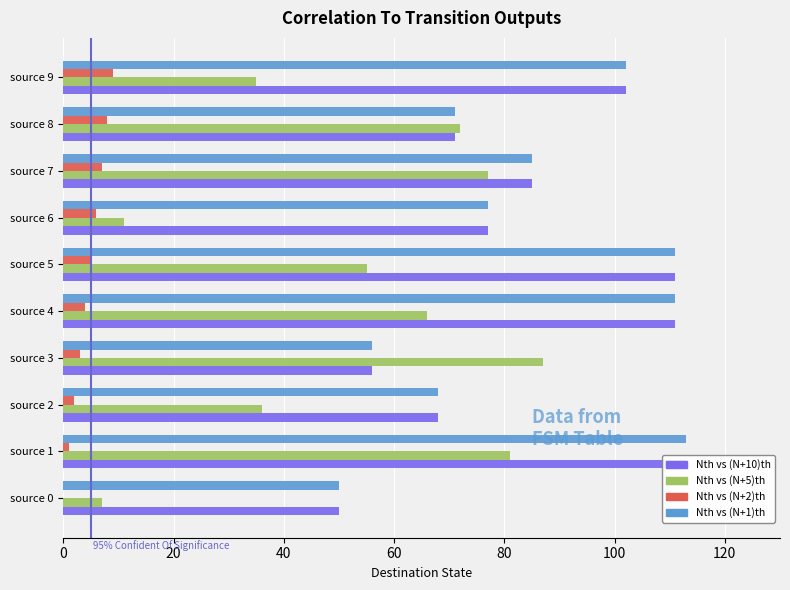

What is the sum of all Nth vs (N+2)th values?

45